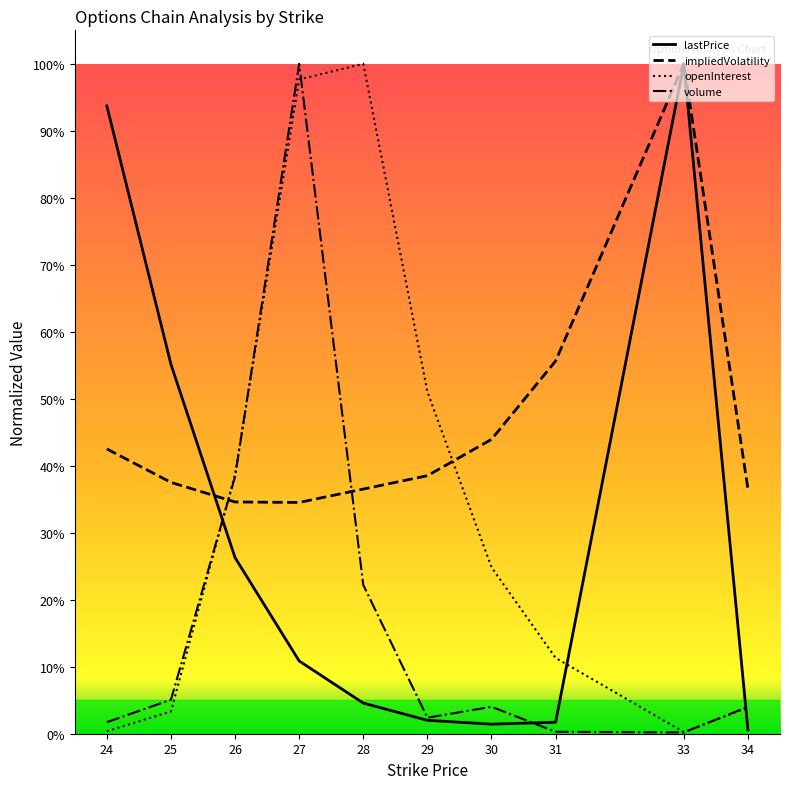

At 26, list the series in order from smallest to largest.

lastPrice, impliedVolatility, volume, openInterest